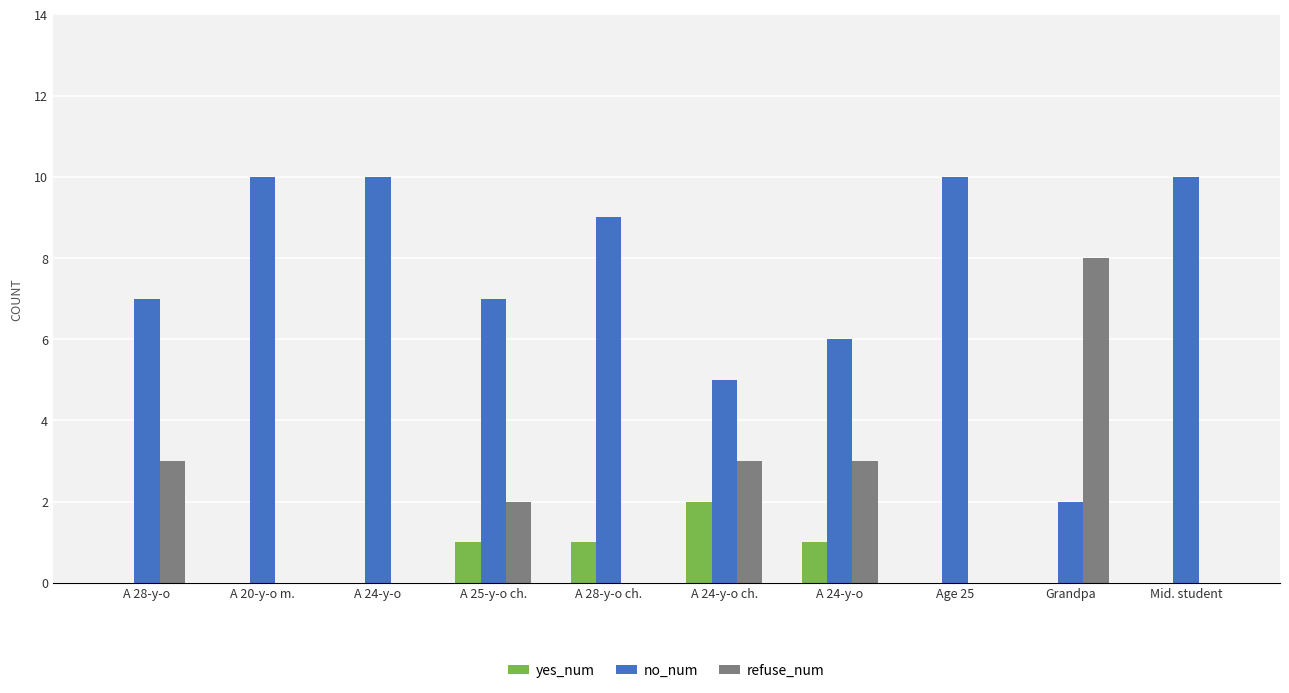

What are all the series names shown in the legend?

yes_num, no_num, refuse_num